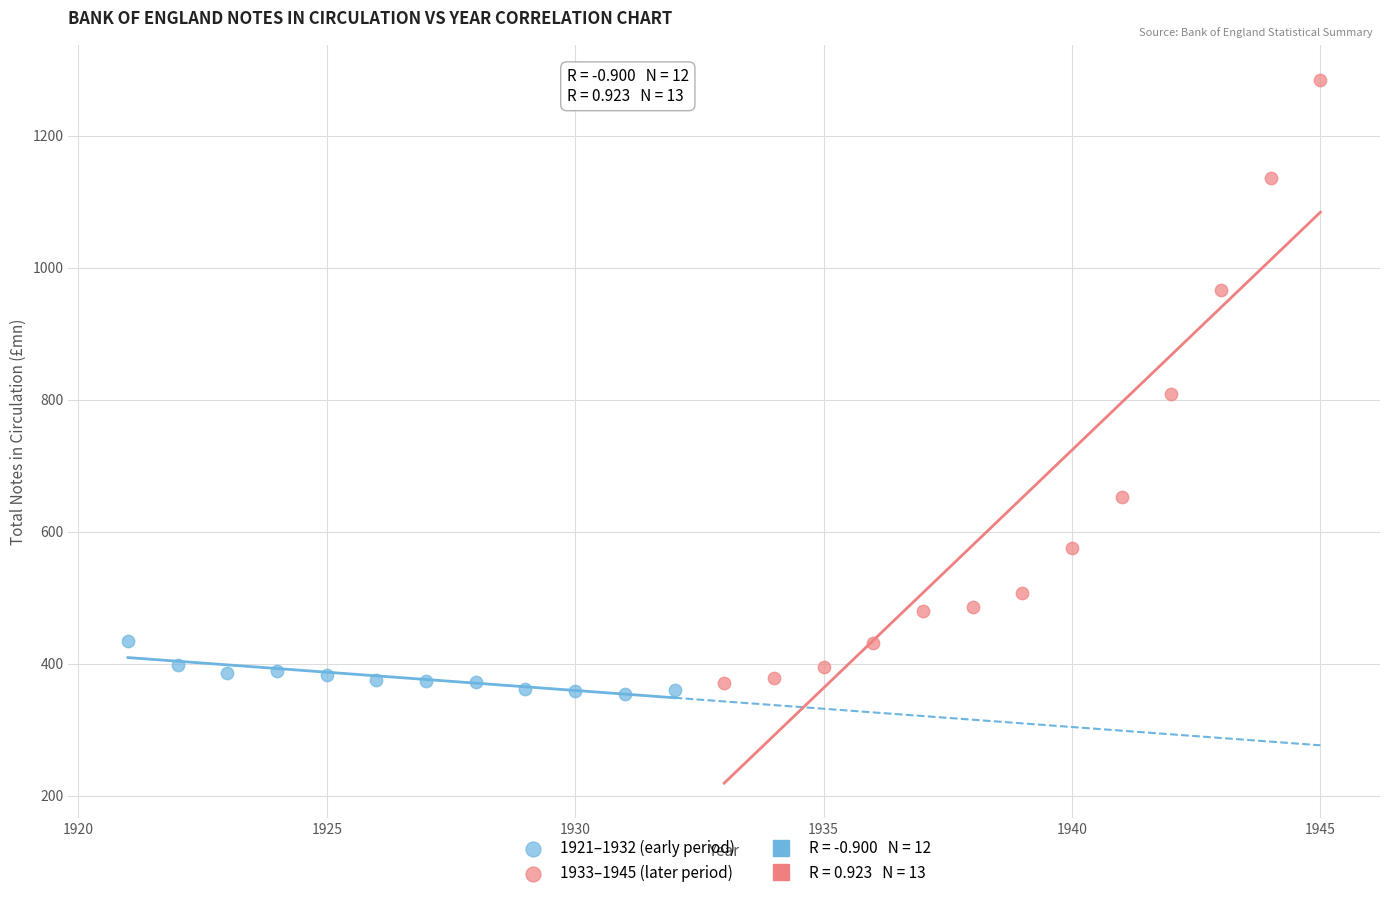

Which series contains the lowest Y value?

1921–1932 (early period)